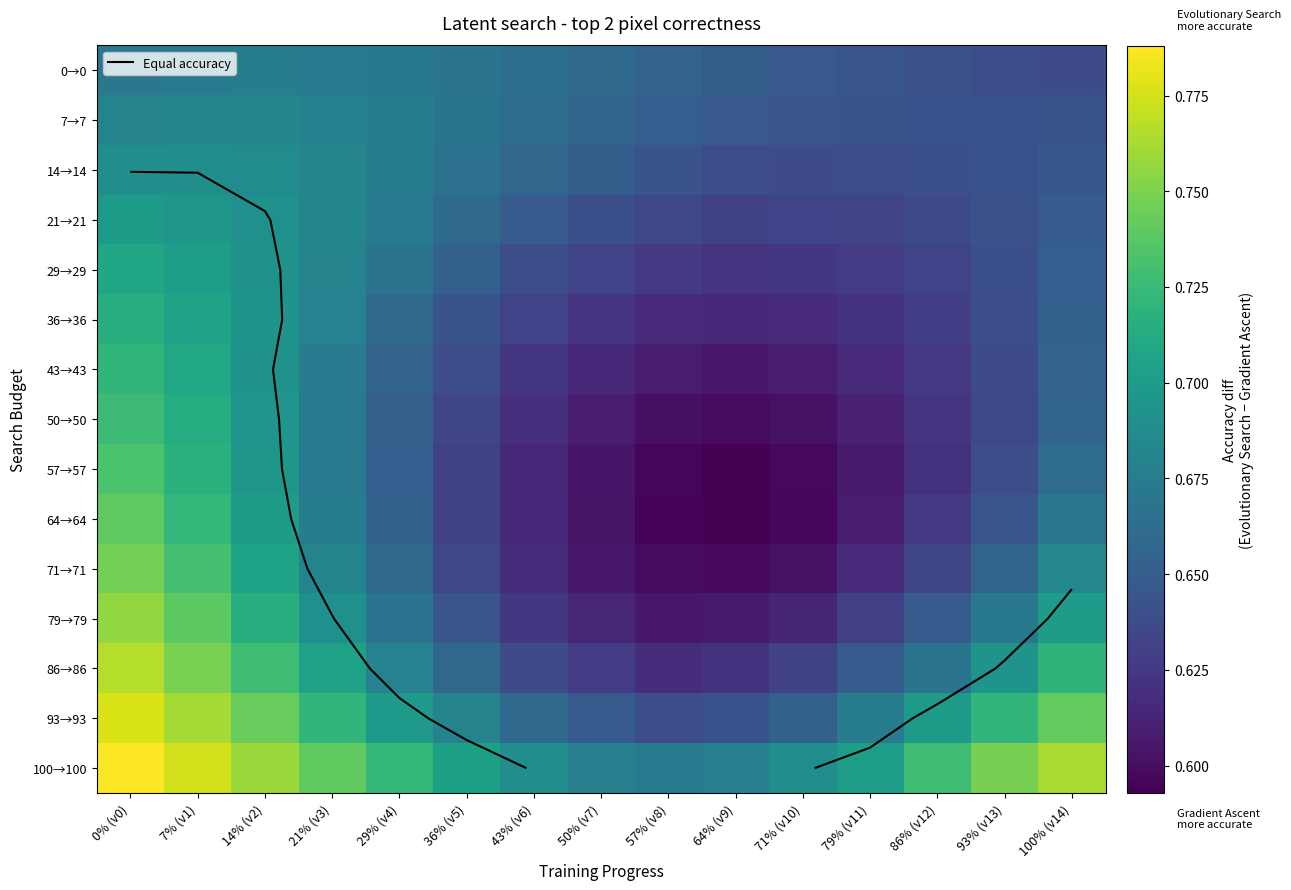

What is the sum of all 100→100 values?

10.8